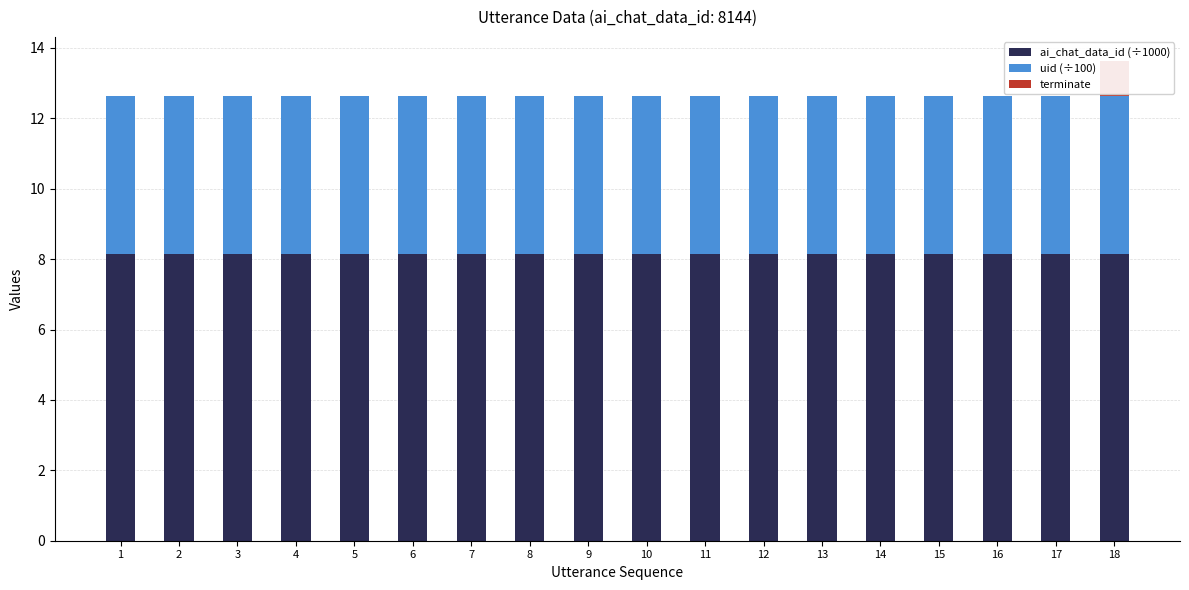

What is the difference between the highest and lowest values at 1?

8.1